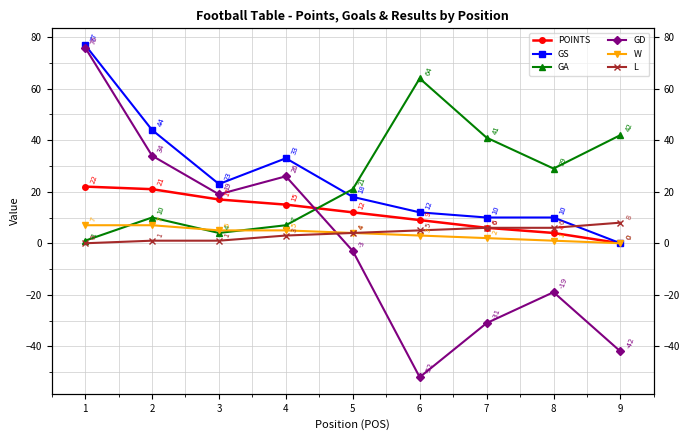

What is the difference between the second highest and second lowest values in the GD series?

76